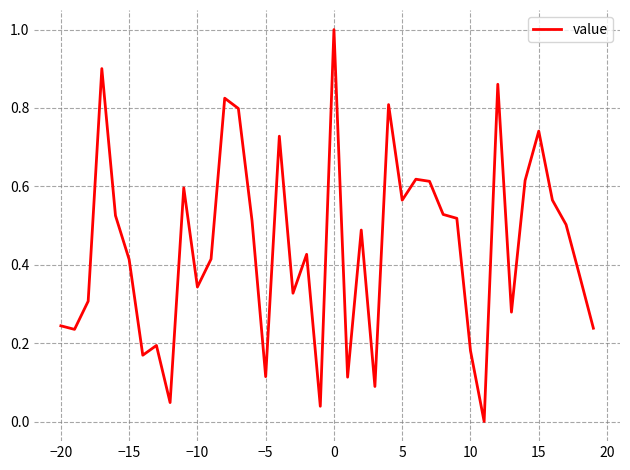

What is the greatest value displayed?

1.0